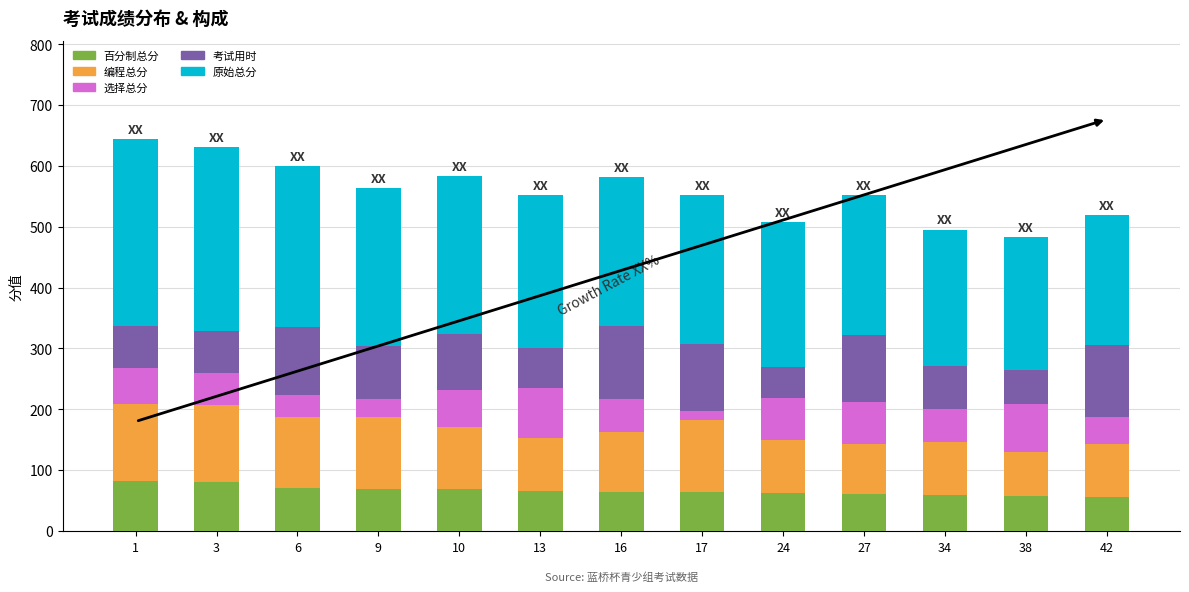

How many data points does each series have?

13